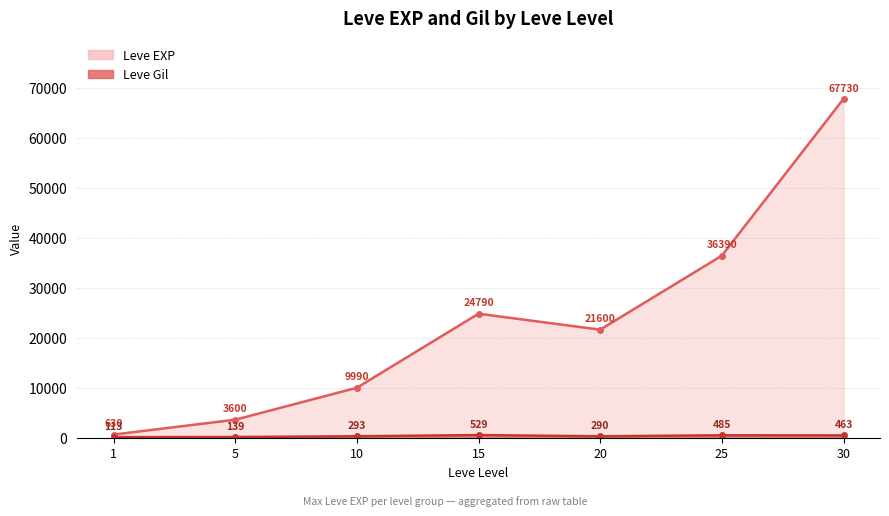

At which category is the sum across all series the highest?

30